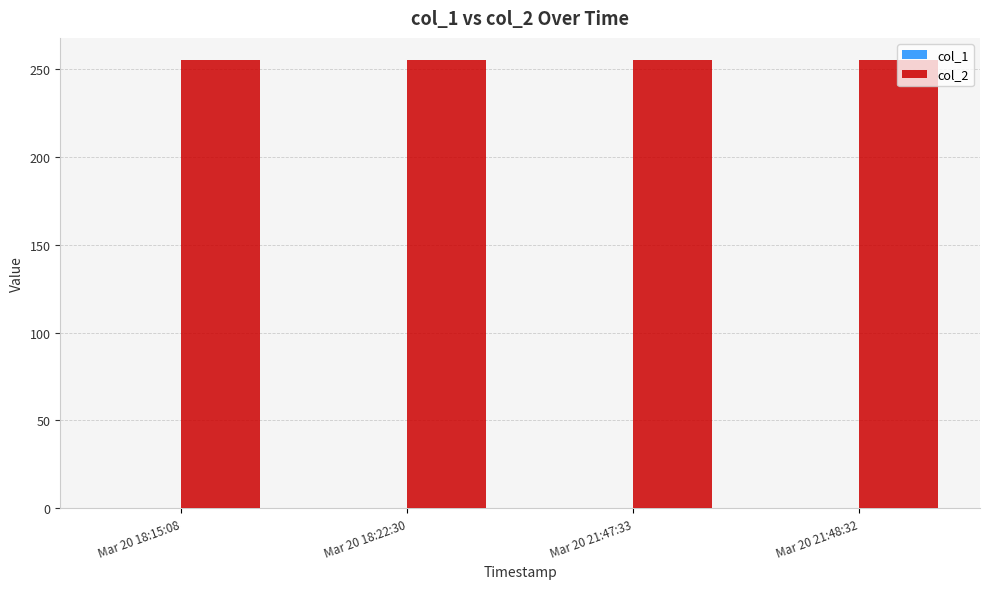

Reading left to right, extract all data points from this chart.

col_1: Mar 20 18:15:08=0	Mar 20 18:22:30=0	Mar 20 21:47:33=0	Mar 20 21:48:32=0
col_2: Mar 20 18:15:08=255	Mar 20 18:22:30=255	Mar 20 21:47:33=255	Mar 20 21:48:32=255